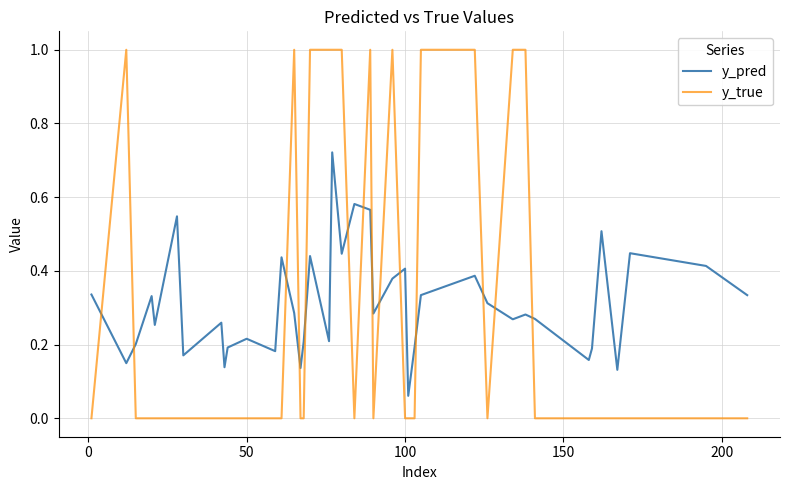

Which series has the largest range (max minus min)?

y_true